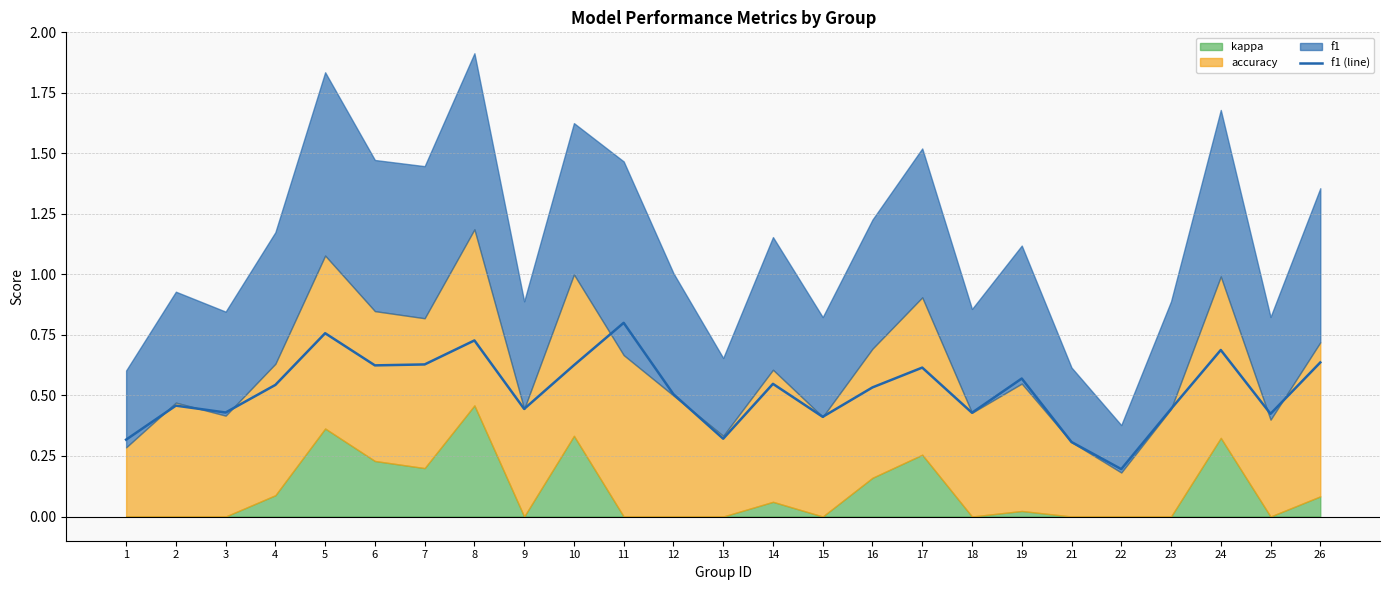

The value of f1 (line) at 24 is 1.0. True or false?

False